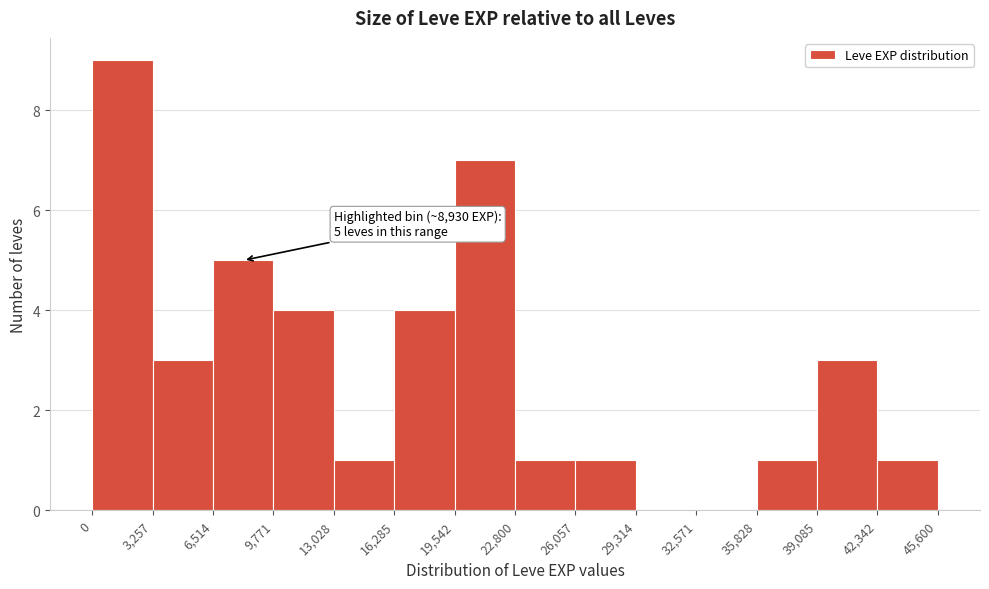

Over which range of the x-axis is the bar tallest?

0 to 3,257